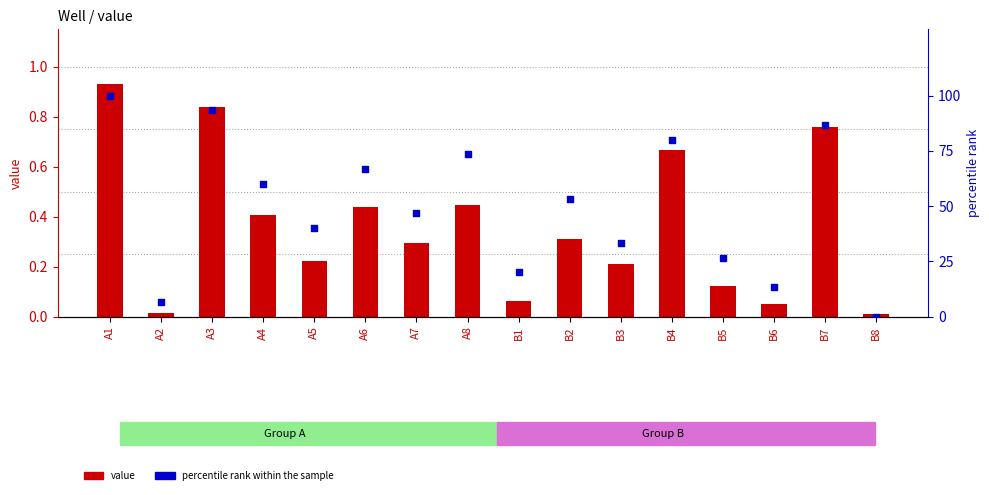

Which series contains the lowest Y value?

percentile rank within the sample